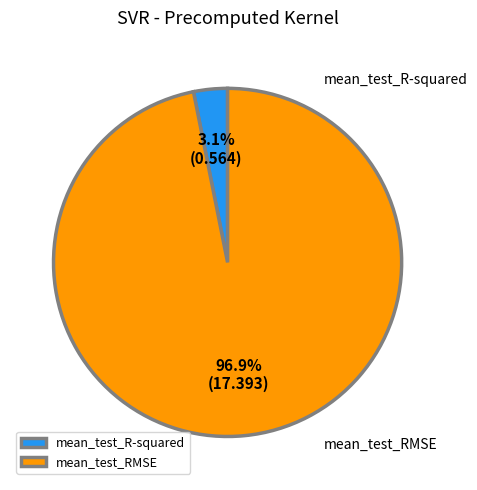

To the nearest percent, what is the difference between the mean_test_R-squared and mean_test_RMSE slice percentages?

94%